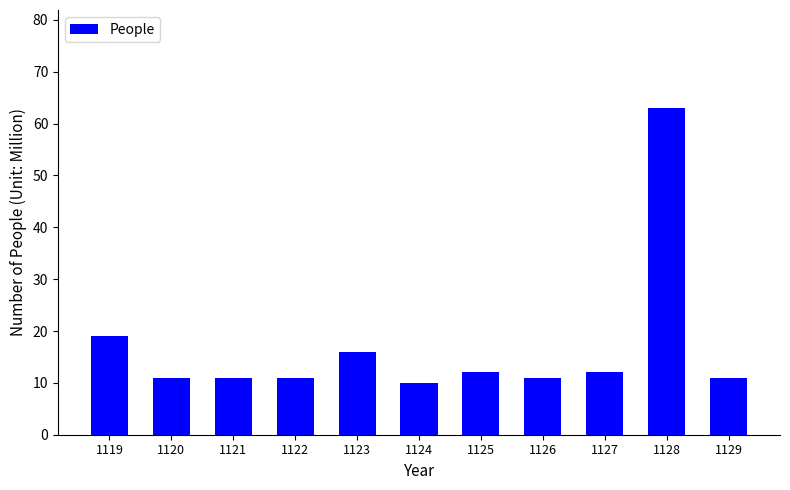

What is the greatest value displayed?

63